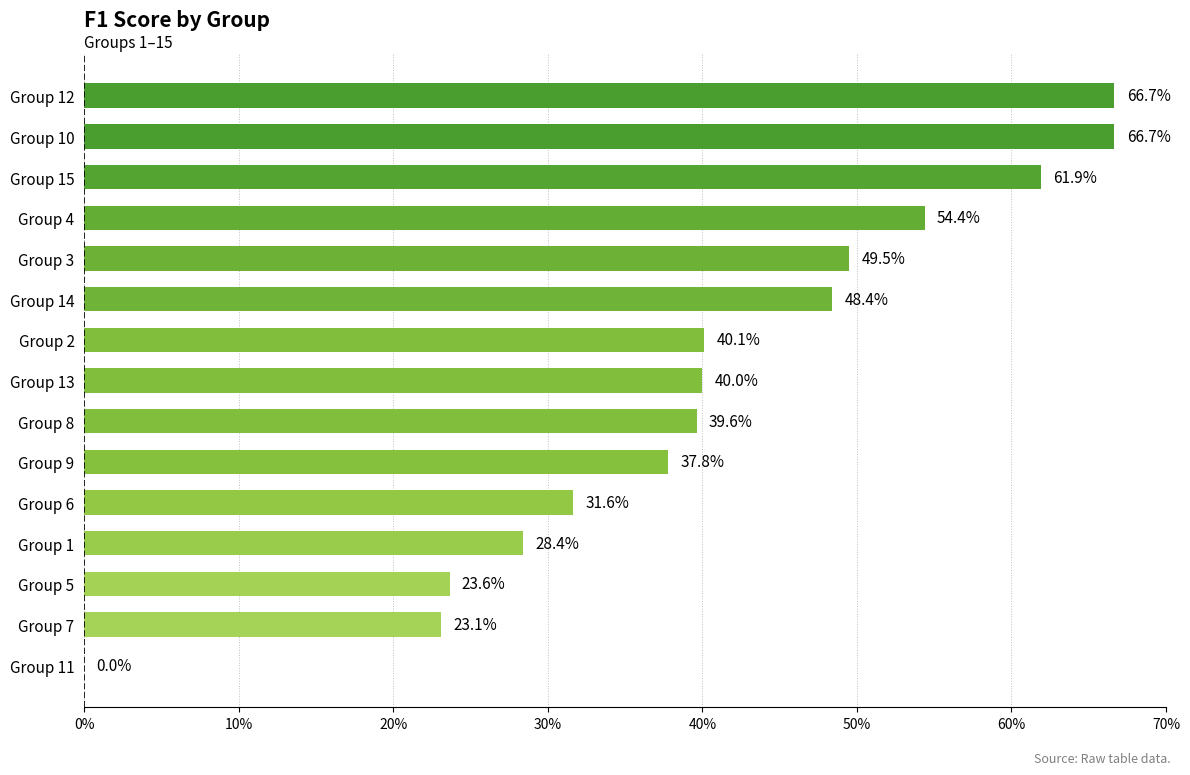

Are the bars horizontal?

Yes